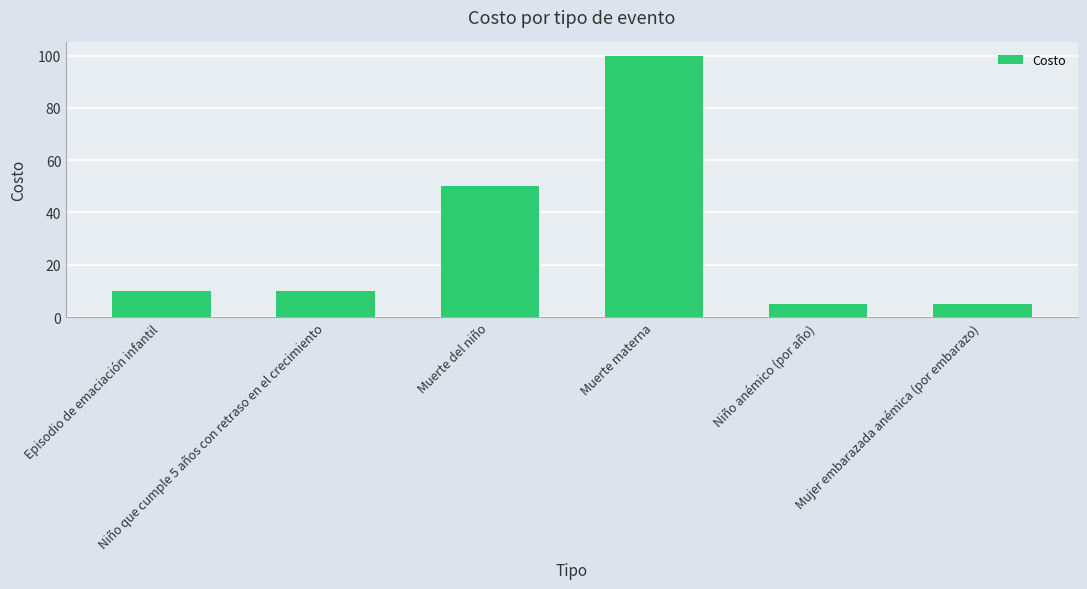

The value at Muerte del niño is 32. True or false?

False